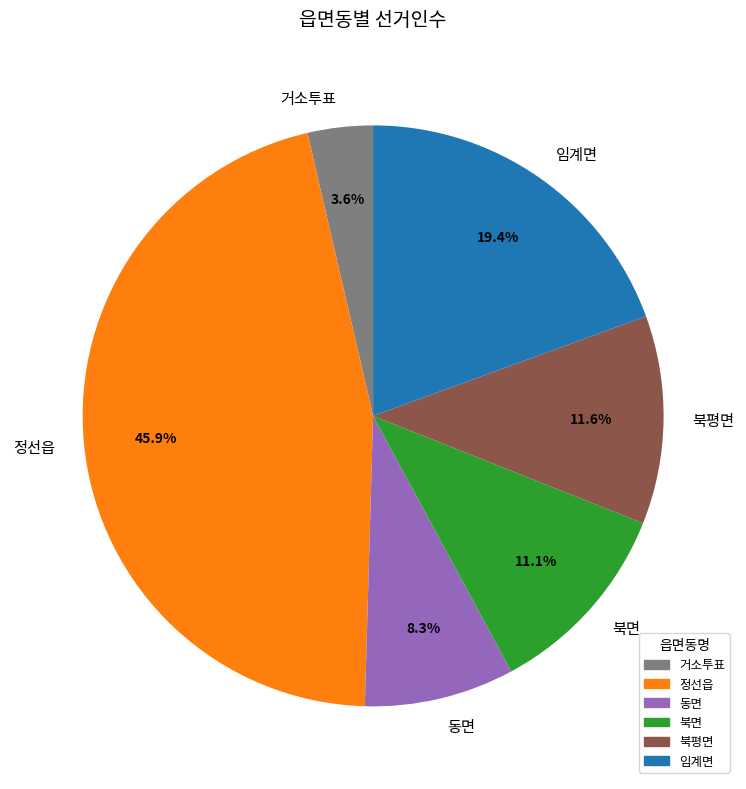

To the nearest percent, what is the difference between the largest and smallest slice percentages?

42%